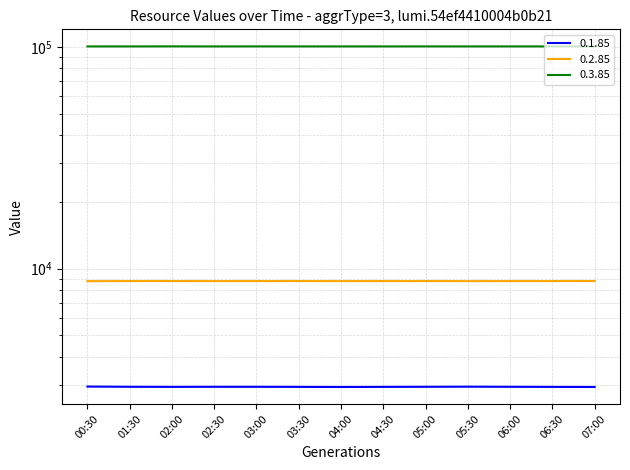

Rank the series at 05:00 from lowest to highest value.

0.1.85, 0.2.85, 0.3.85